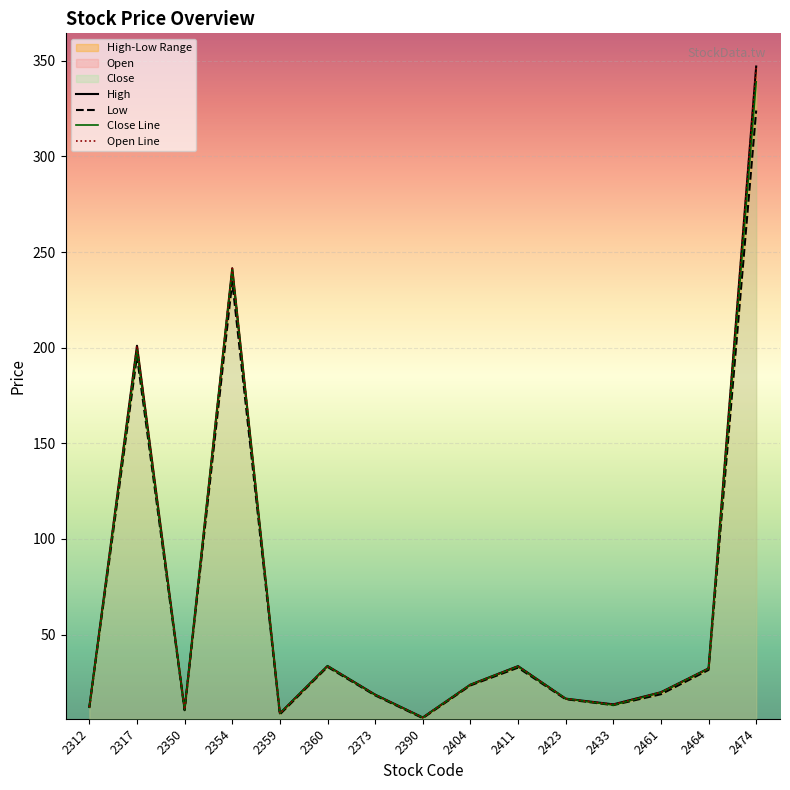

Which category has the lowest value across all series?

2390